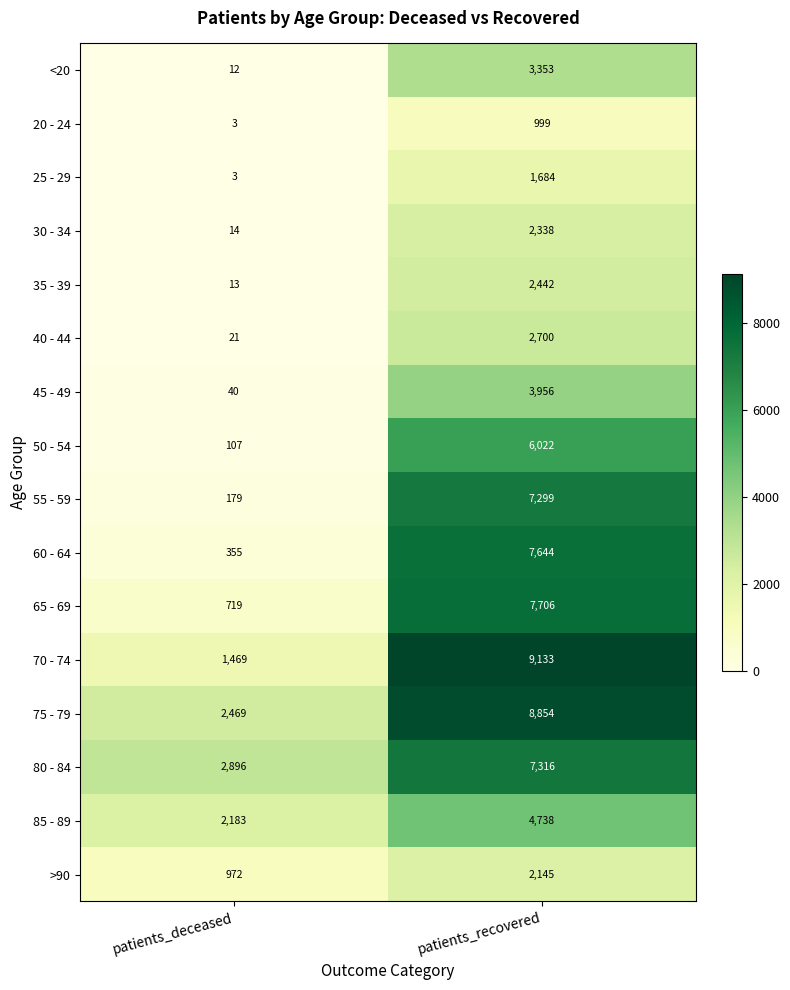

At which label is 70 - 74 closest to 5301?

patients_deceased